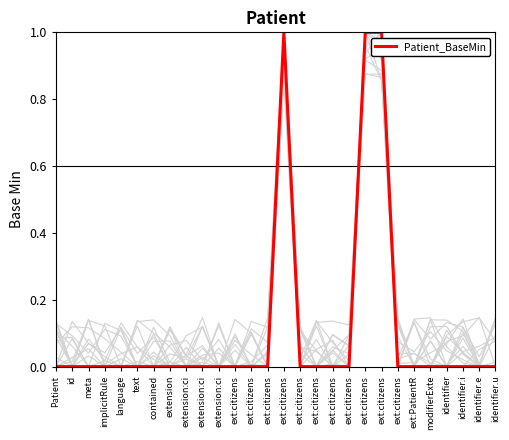

List the labels in order of value, smallest first.

Patient, id, meta, implicitRule, language, text, contained, extension, extension:ci, extension:ci, extension:ci, ext:citizens, ext:citizens, ext:citizens, ext:citizens, ext:citizens, ext:citizens, ext:citizens, ext:citizens, ext:PatientR, modifierExte, identifier, identifier.i, identifier.e, identifier.u, ext:citizens, ext:citizens, ext:citizens